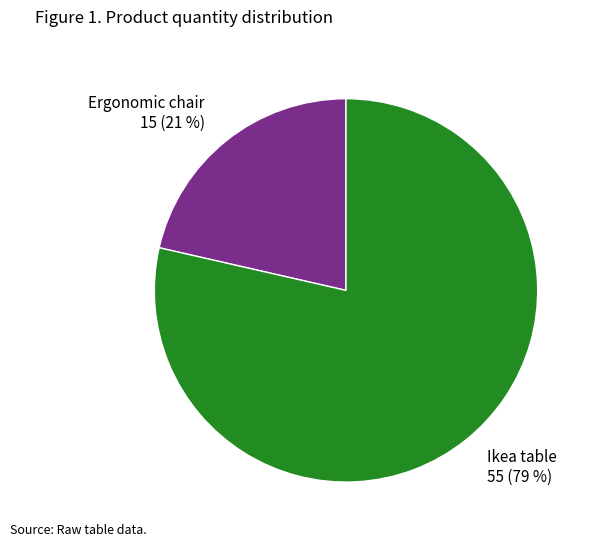

How many slices are in this pie chart?

2